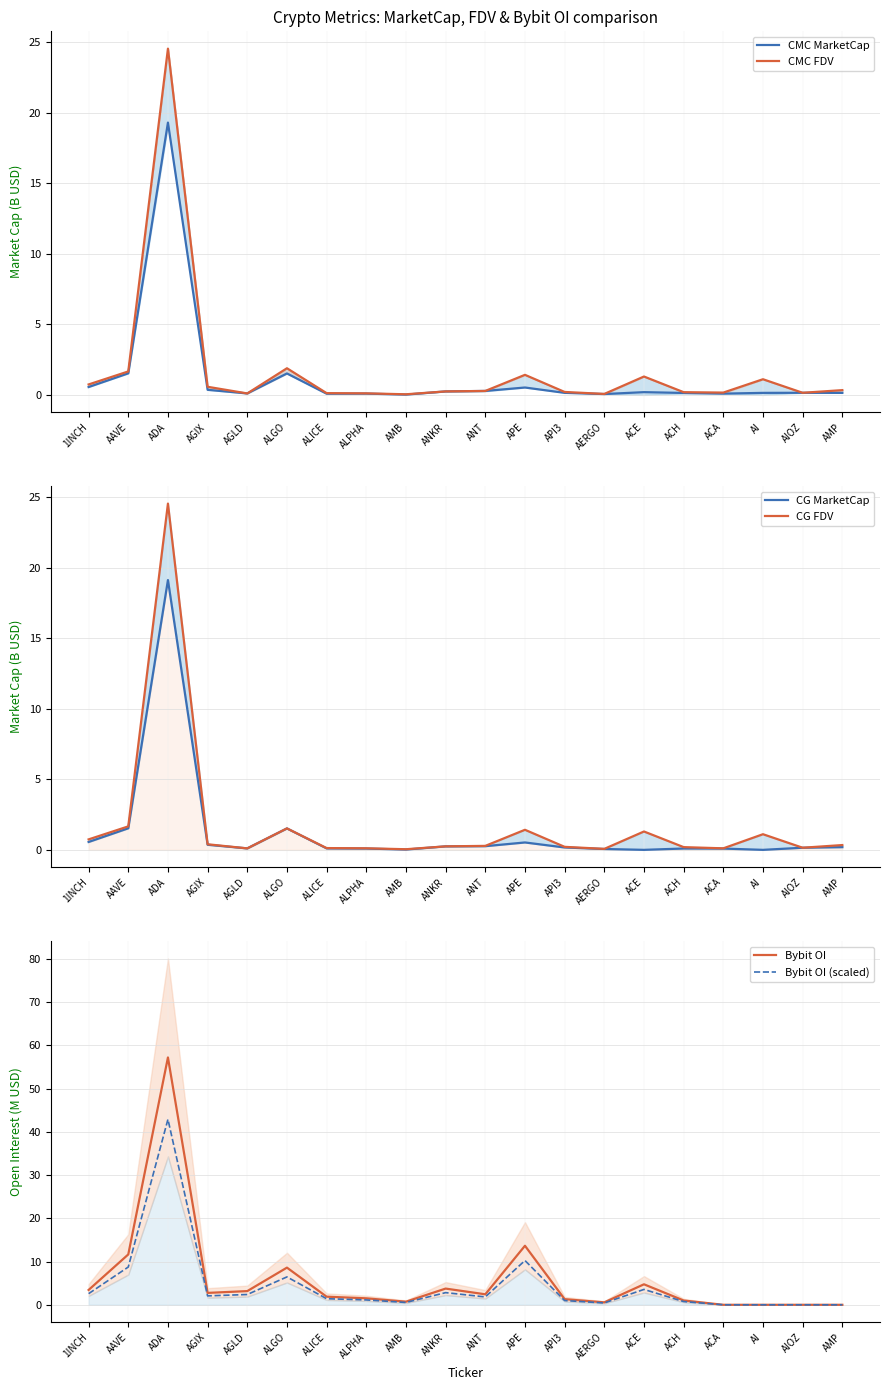

At how many categories does at least one series exceed 44?

1